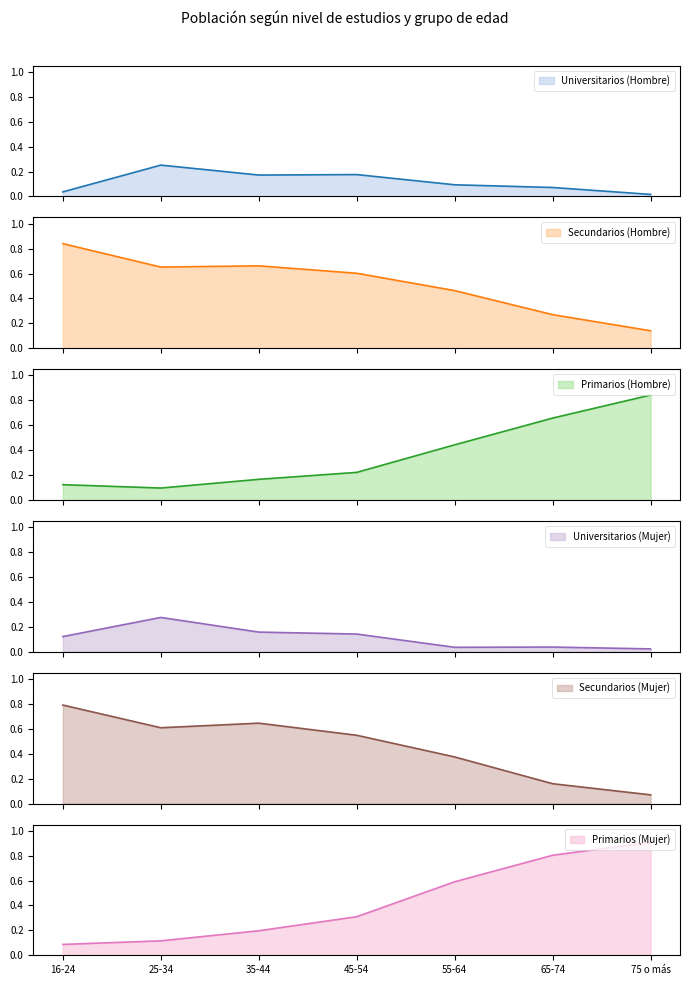

What are all the series names shown in the legend?

Universitarios (Hombre), Secundarios (Hombre), Primarios (Hombre), Universitarios (Mujer), Secundarios (Mujer), Primarios (Mujer)